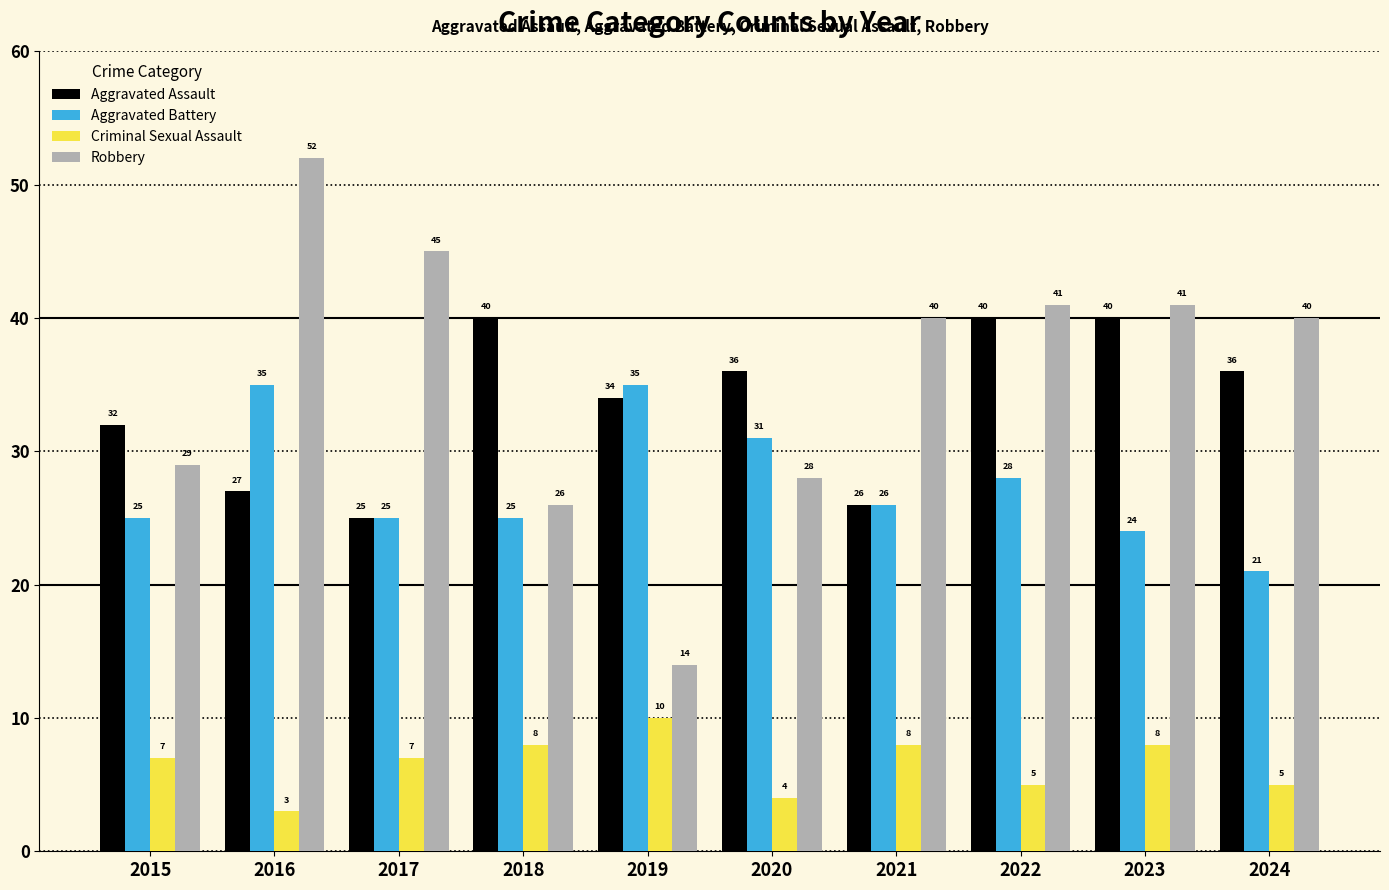

What is the lowest value of the Aggravated Battery series?

21